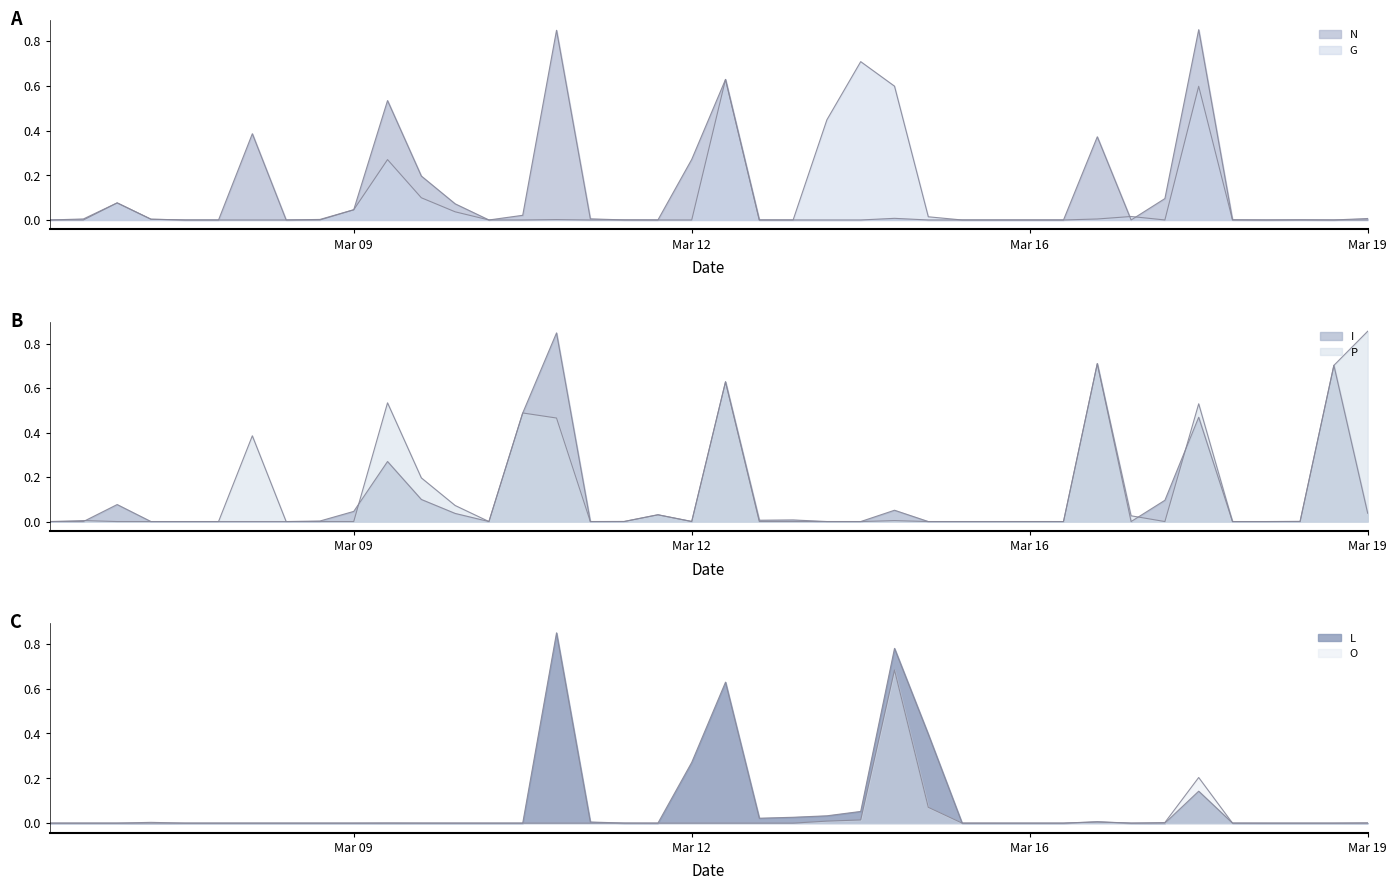

At which label is P closest to 0?

1